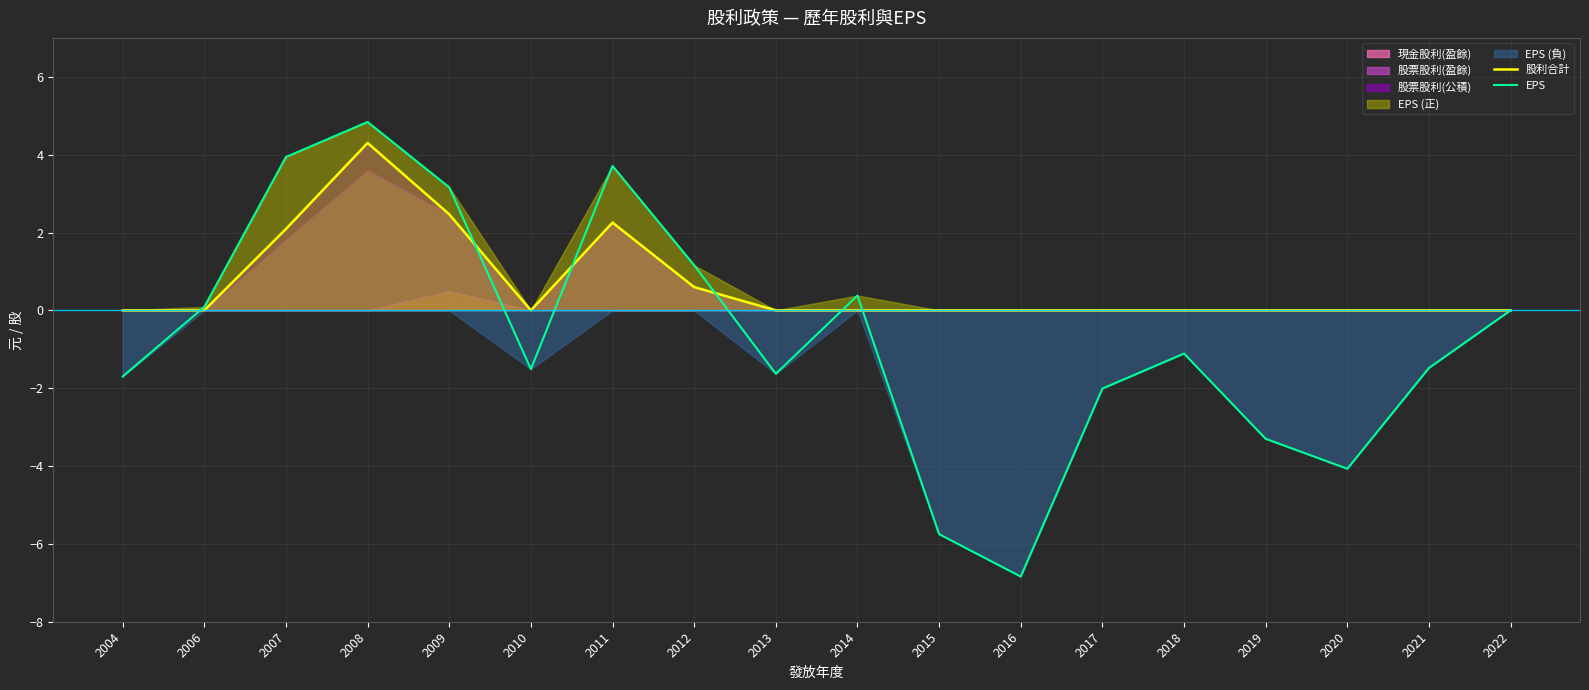

Where is 股利合計 nearest to the value 2?

2007